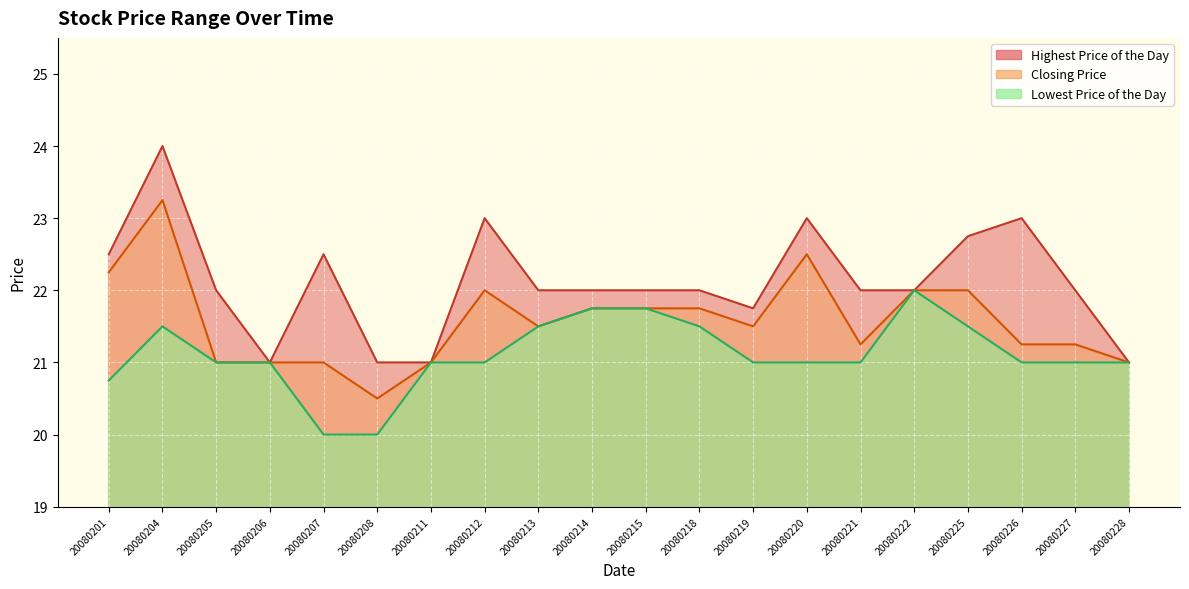

What is the sum of all Lowest Price of the Day values?

422.2